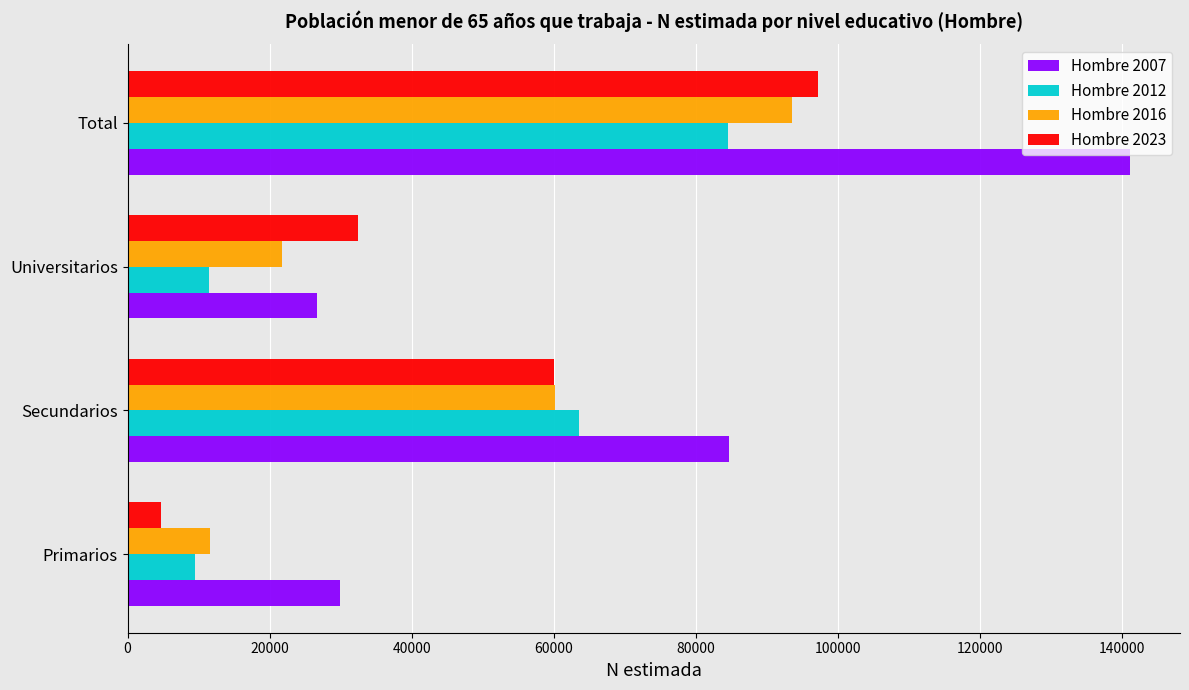

True or false: Hombre 2016 has a value of 11666 at Primarios.

True